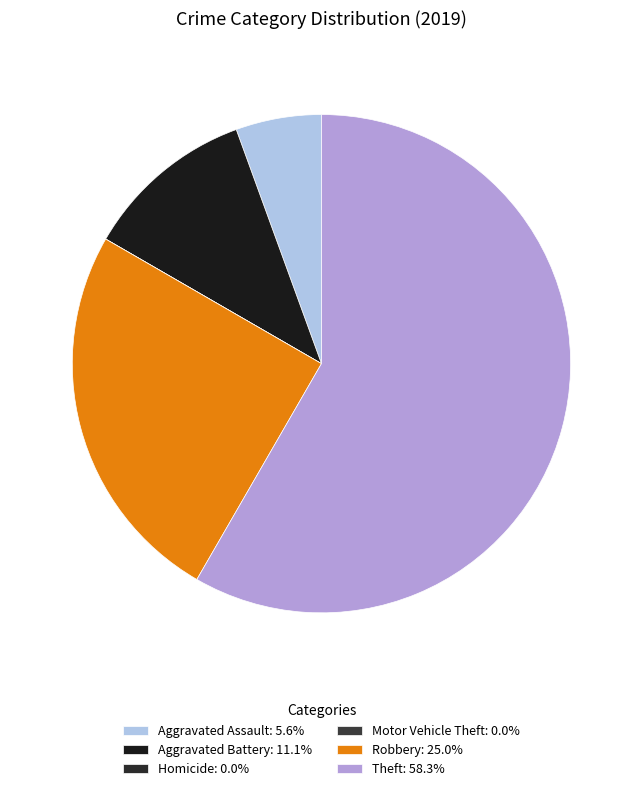

To the nearest percent, what portion does Aggravated Battery represent?

11%